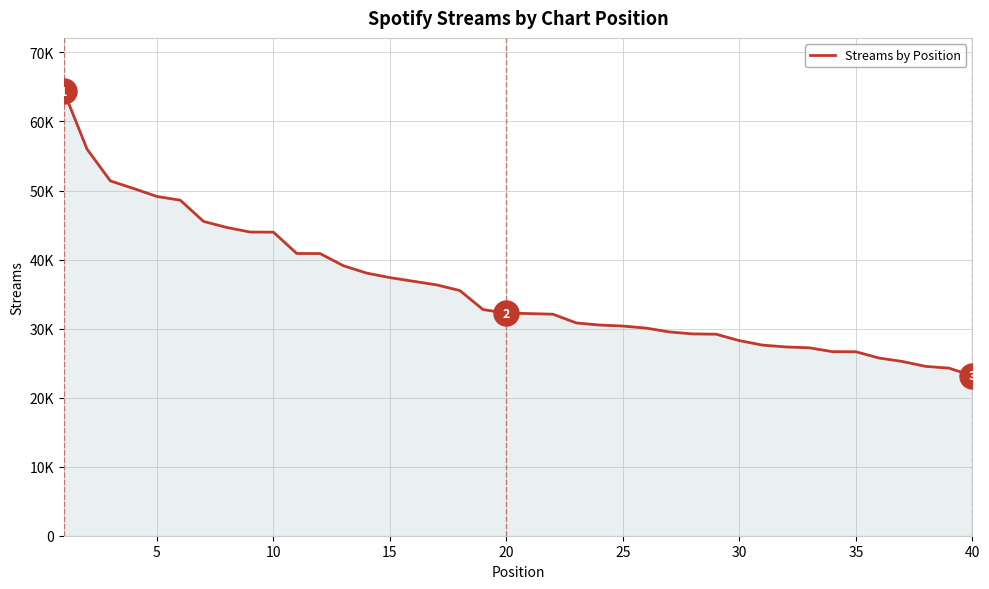

Does the chart have visible grid lines?

Yes